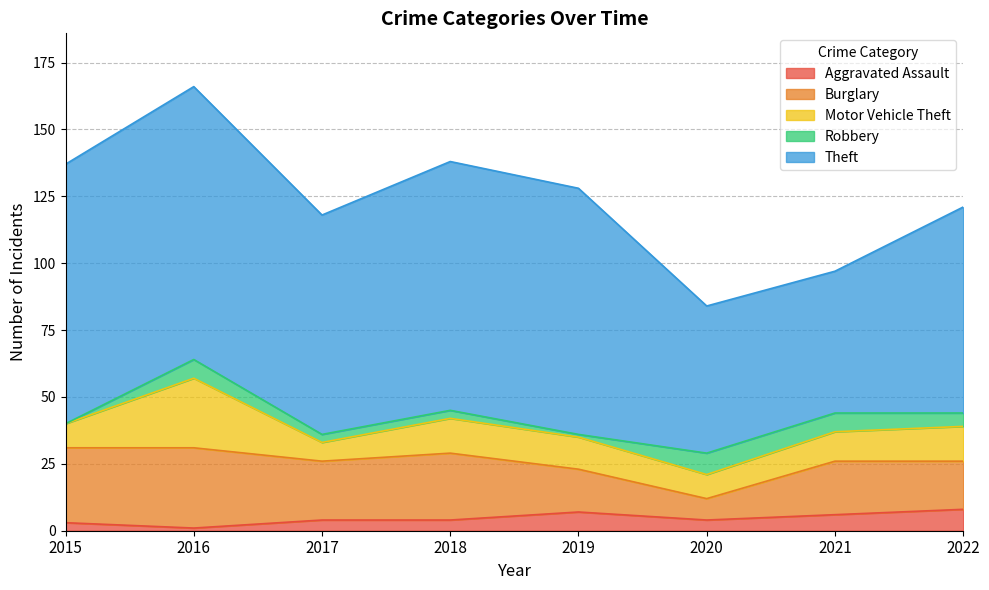

What is the value of the Aggravated Assault point at the 3rd from the left?

4